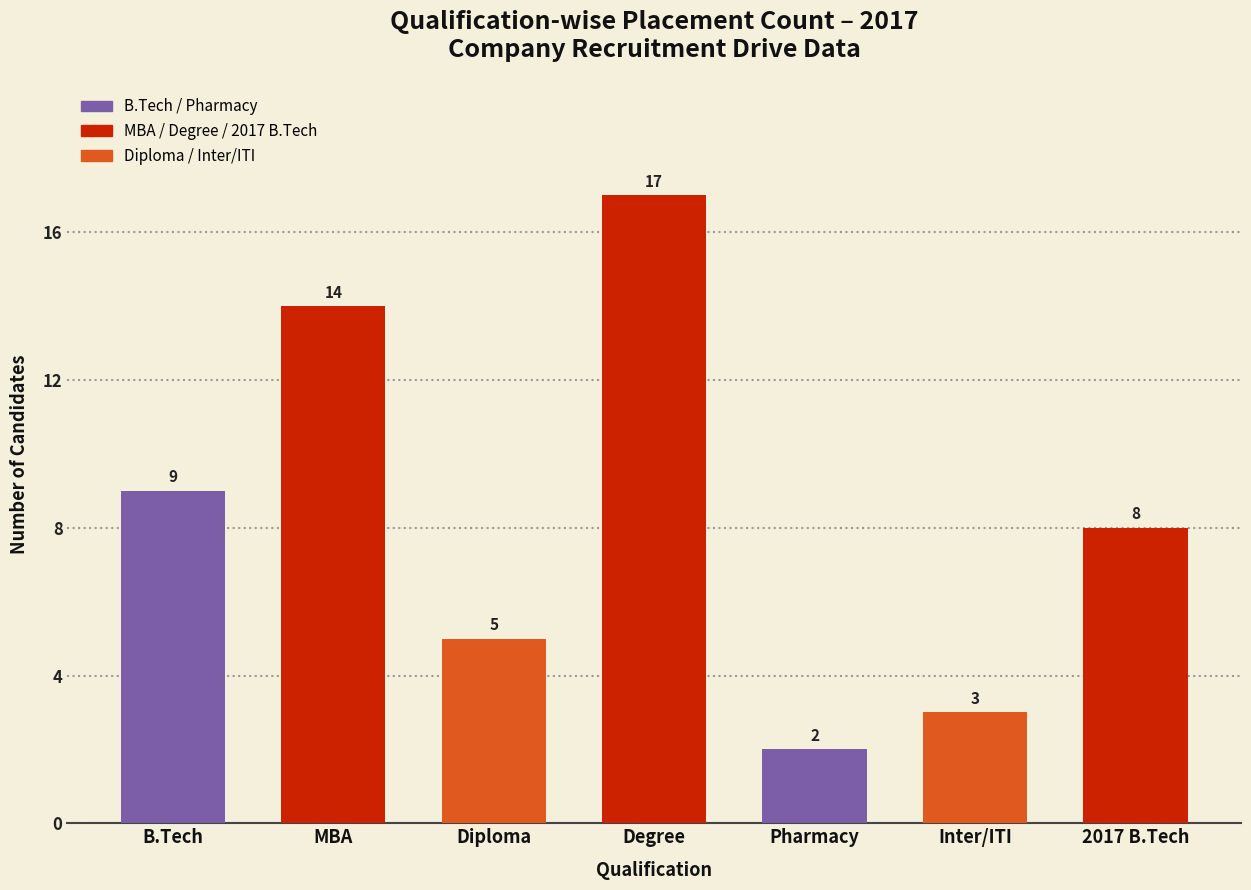

Reading left to right, list all the values displayed in this chart.

B.Tech=9	MBA=14	Diploma=5	Degree=17	Pharmacy=2	Inter/ITI=3	2017 B.Tech=8